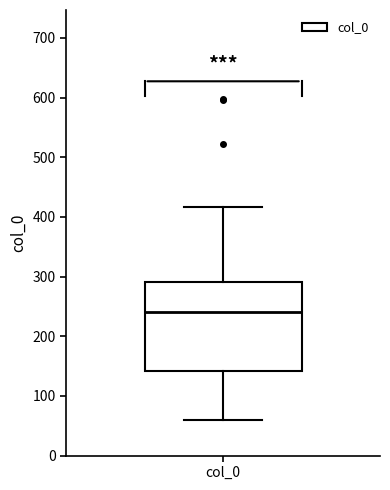

Transcribe this box plot: give where the median line is, the range the box spans, and where the two whiskers end, as read against the y-axis. The values are not printed on the chart, so give them approximately, as read against the axis.

median 240, box 140 to 290, whiskers 60 to 420